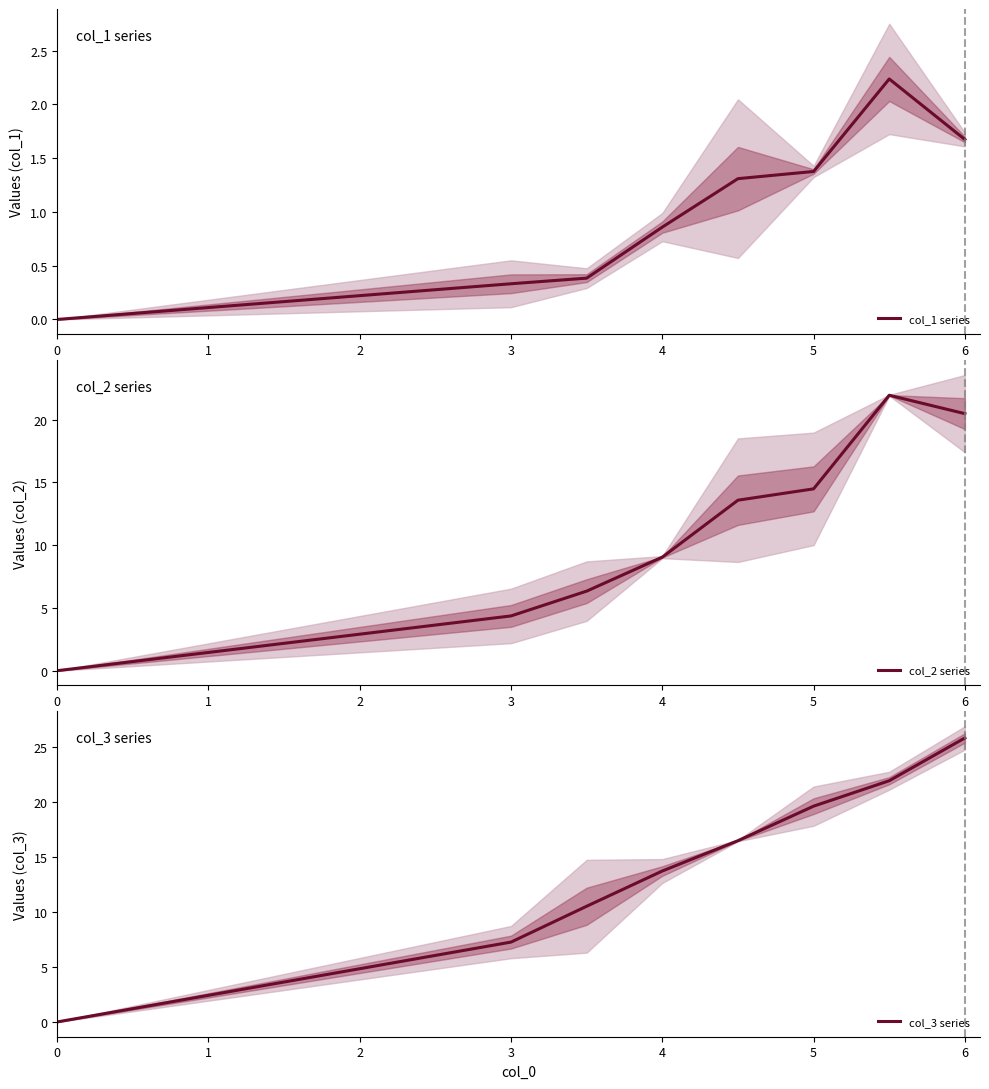

How many lines are shown in the chart?

3